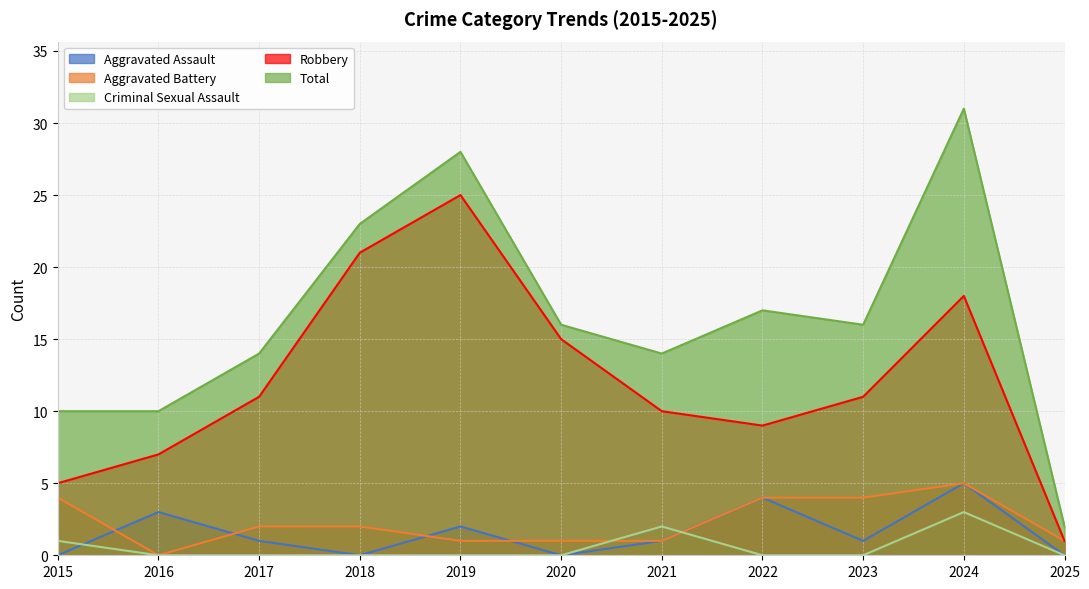

Where does the Robbery series first go above 11?

2018